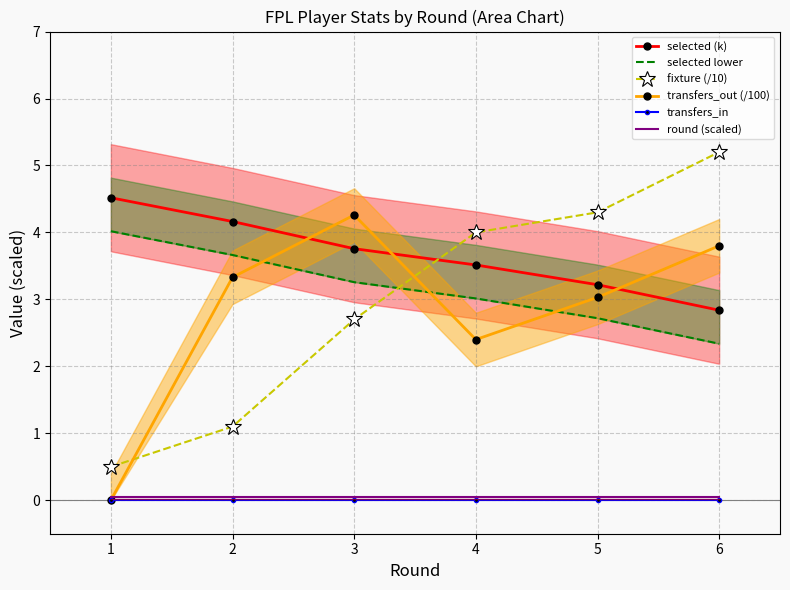

What is the sum of all transfers_out (/100) values?

16.8